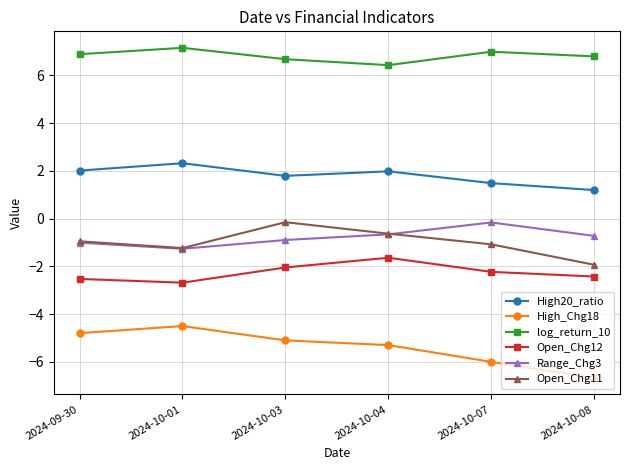

How many data points does each series have?

6